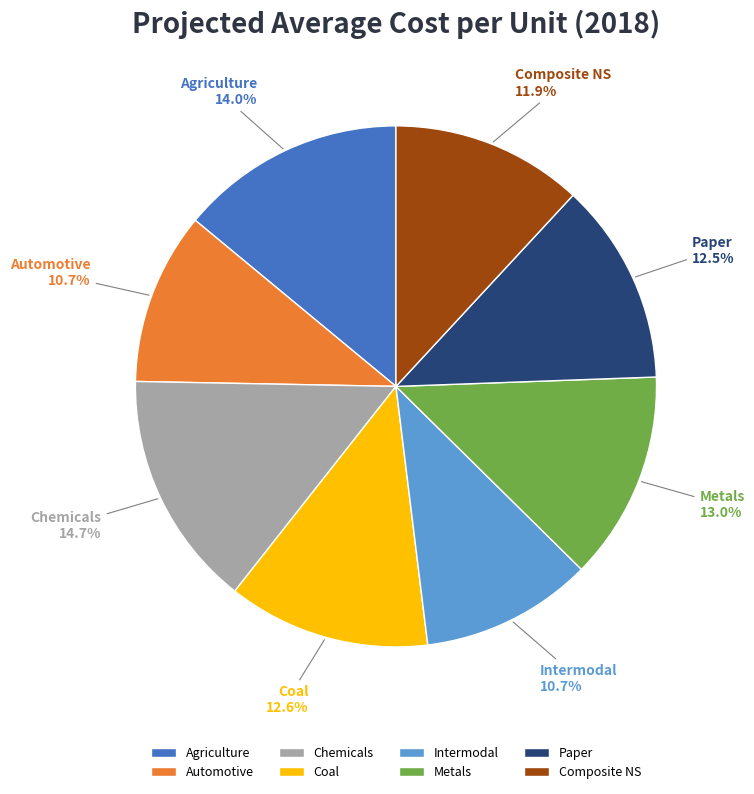

To the nearest percent, what percentage of the pie is Paper?

13%